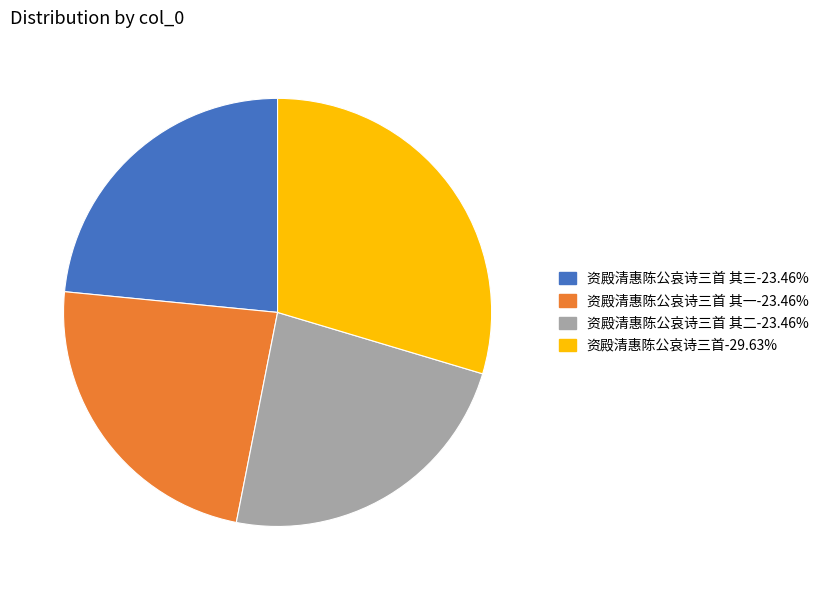

Does any single category account for the majority?

No